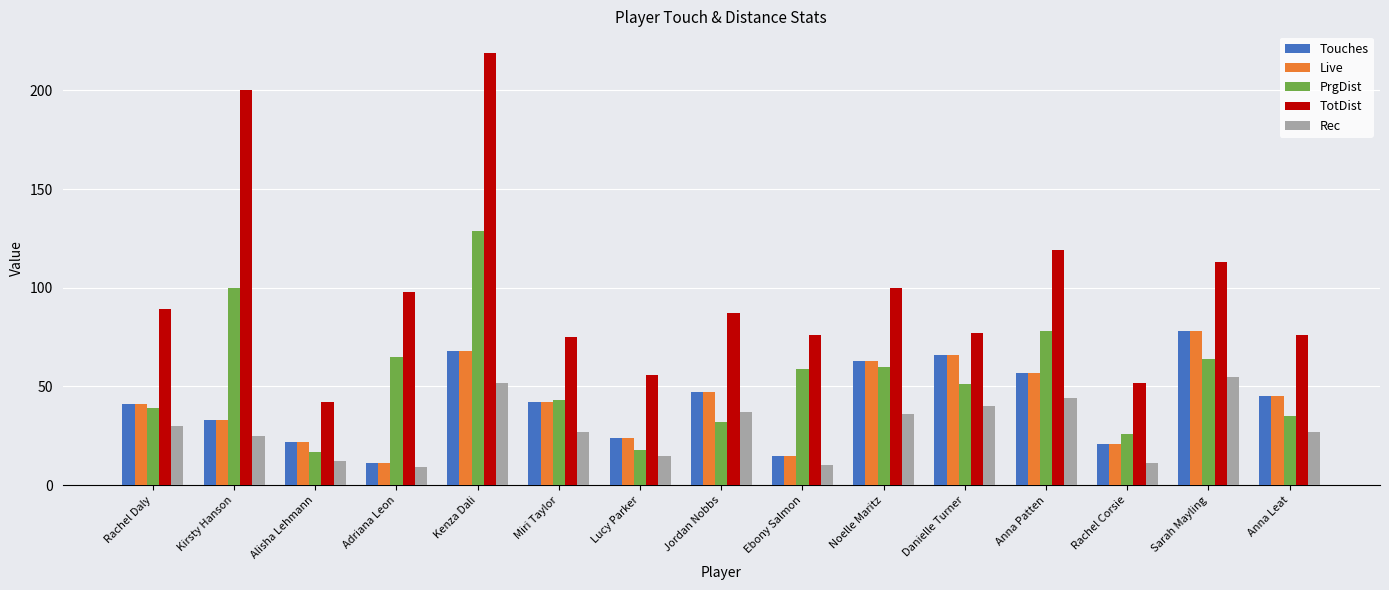

Where does the PrgDist series first go above 51?

Kirsty Hanson